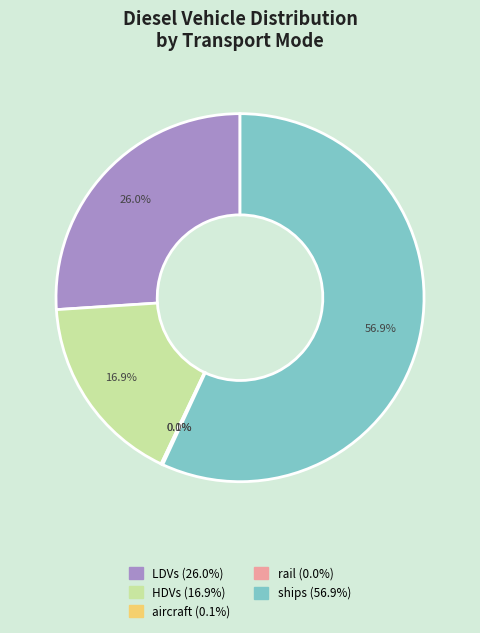

Does any single category account for the majority?

Yes